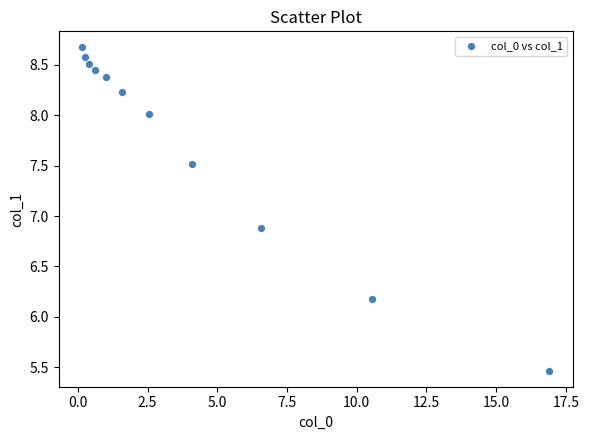

What Y value in the scatter plot is closest to 7?

6.9